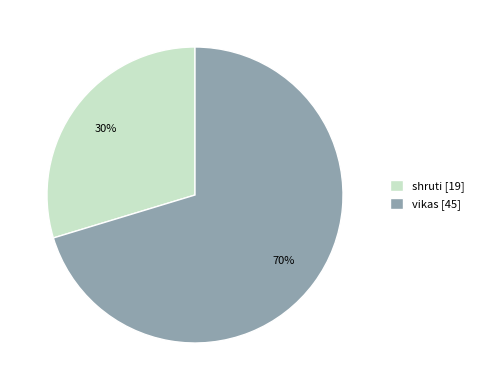

What percentage is the shruti slice, to the nearest percent?

30%